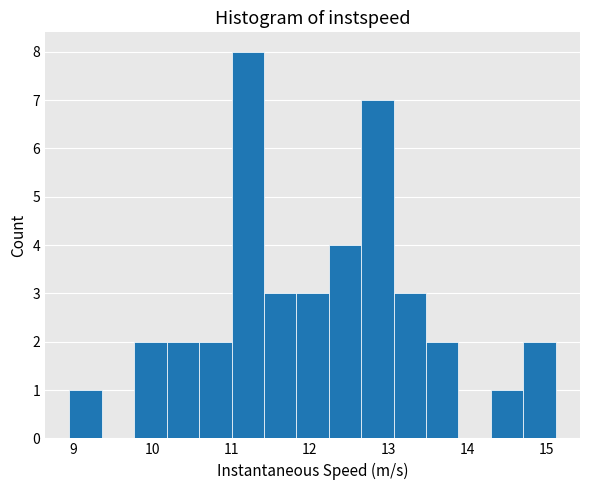

Reading left to right, list every bar in this chart as the range it spans on the x-axis followed by its height. Neither the bar edges nor the heights are printed on the chart, so give them approximately, as read against the axes.

9.0 to 9.4: 1
9.4 to 9.8: 0
9.8 to 10.2: 2
10.2 to 10.6: 2
10.6 to 11.0: 2
11.0 to 11.4: 8
11.4 to 11.8: 3
11.8 to 12.2: 3
12.2 to 12.6: 4
12.6 to 13.1: 7
13.1 to 13.5: 3
13.5 to 13.9: 2
13.9 to 14.3: 0
14.3 to 14.7: 1
14.7 to 15.1: 2